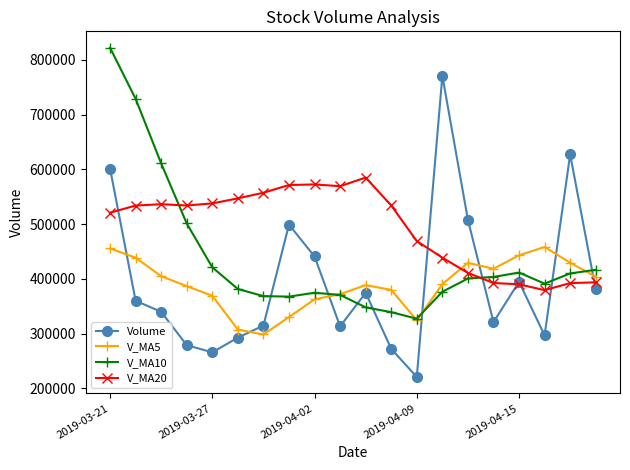

Does the chart have visible grid lines?

No